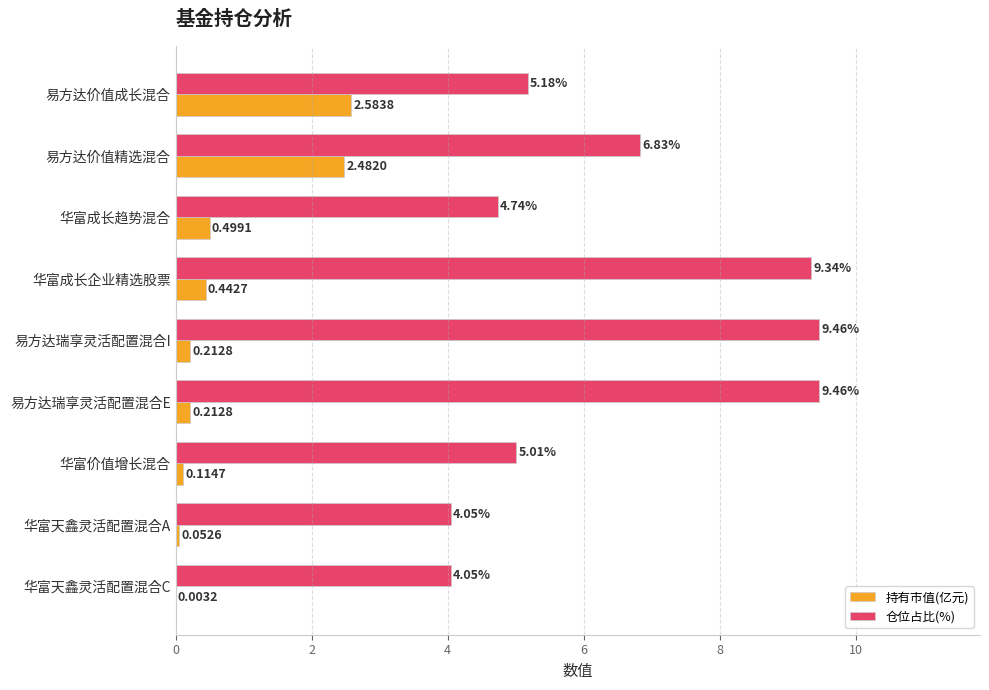

Which series changed the most between 华富成长企业精选股票 and 华富天鑫灵活配置混合A?

仓位占比(%)